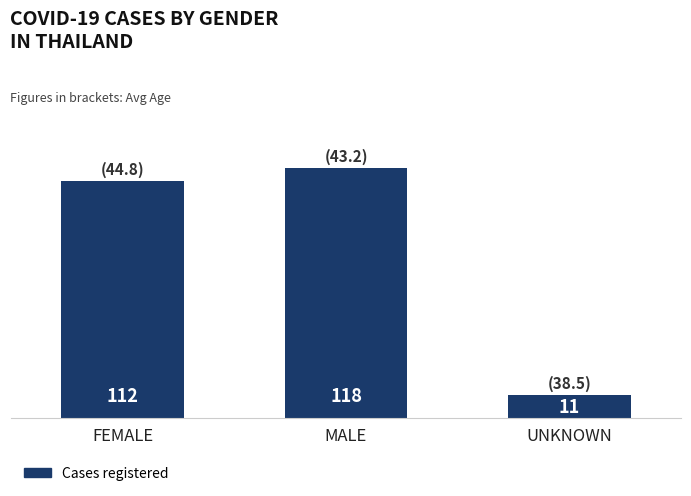

List the labels in order of value, largest first.

MALE, FEMALE, UNKNOWN